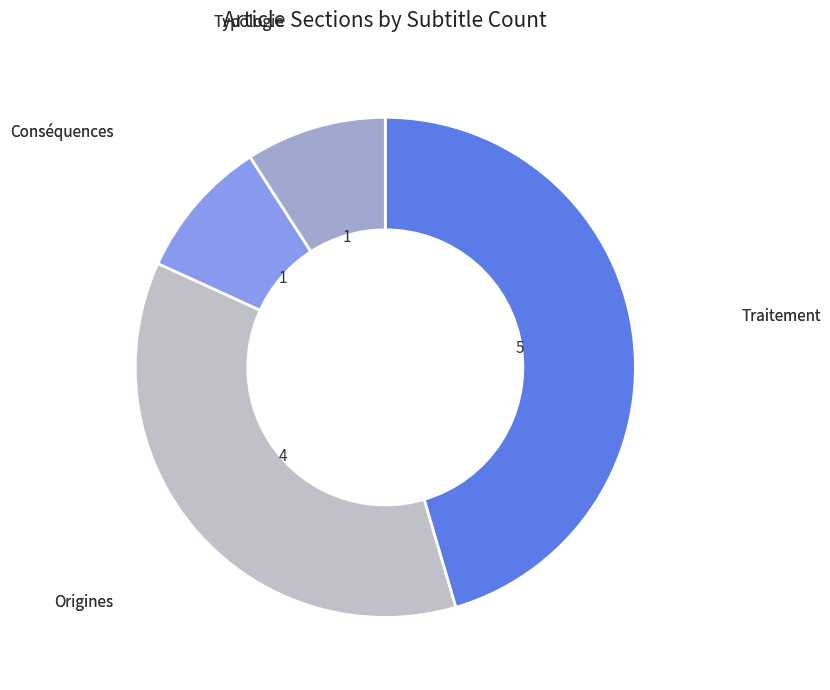

Is there a majority slice in this chart?

No